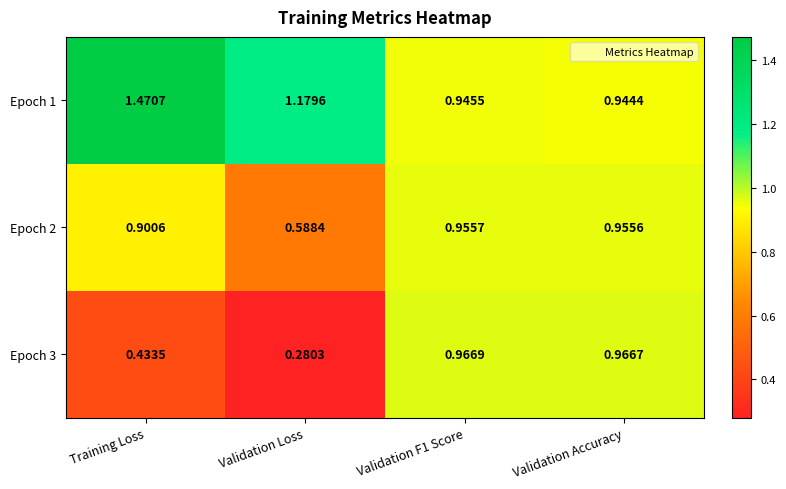

Is the value of Epoch 2 at Validation Loss greater than the value of Epoch 3 at Training Loss?

Yes